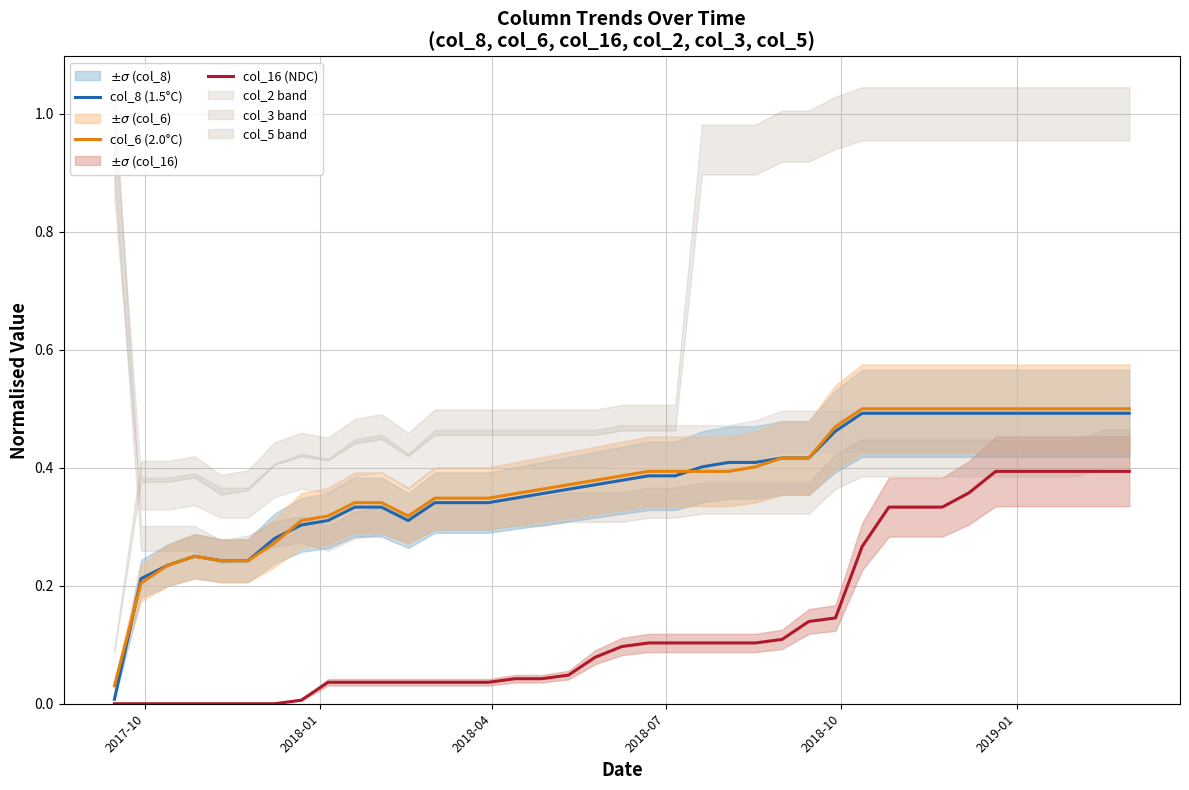

True or false: col_16 (NDC) has more than 2 interior local peaks.

False